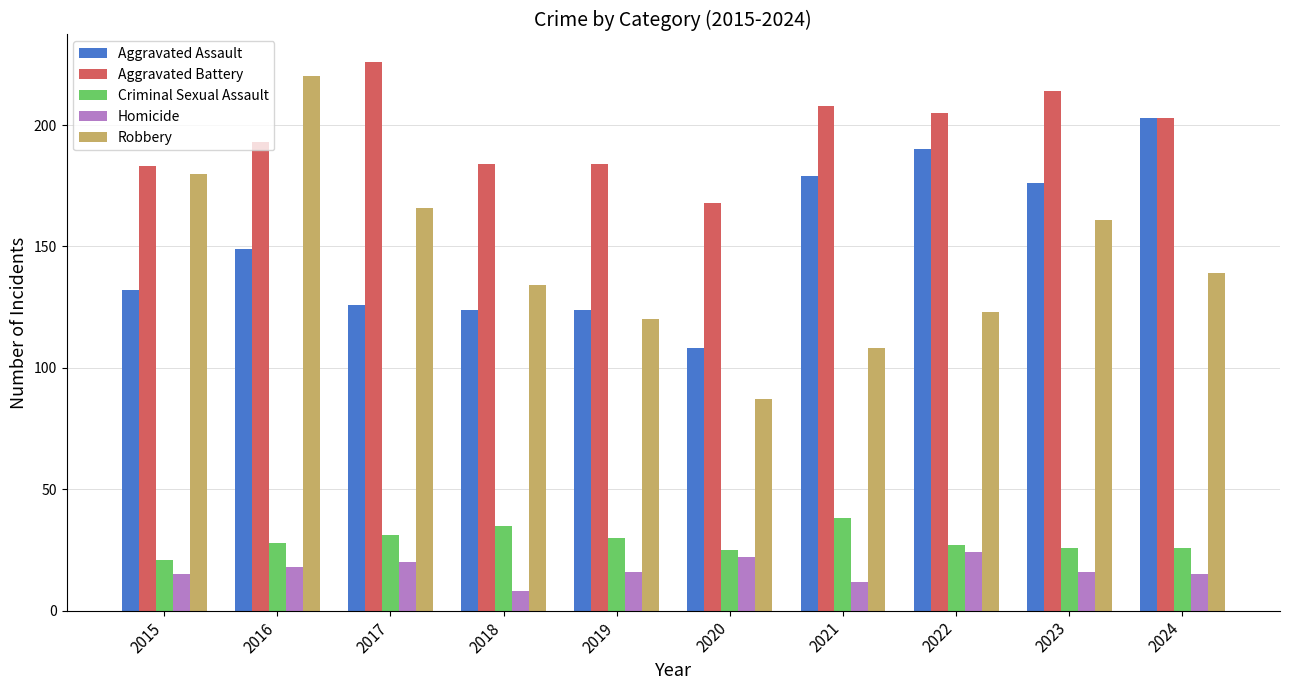

What are all the series names shown in the legend?

Aggravated Assault, Aggravated Battery, Criminal Sexual Assault, Homicide, Robbery